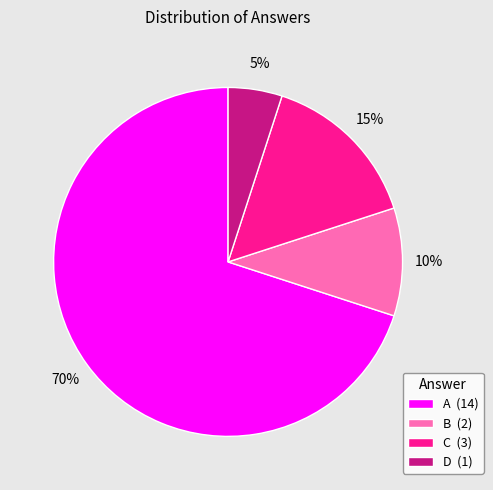

True or false: B accounts for 5% of the total.

False